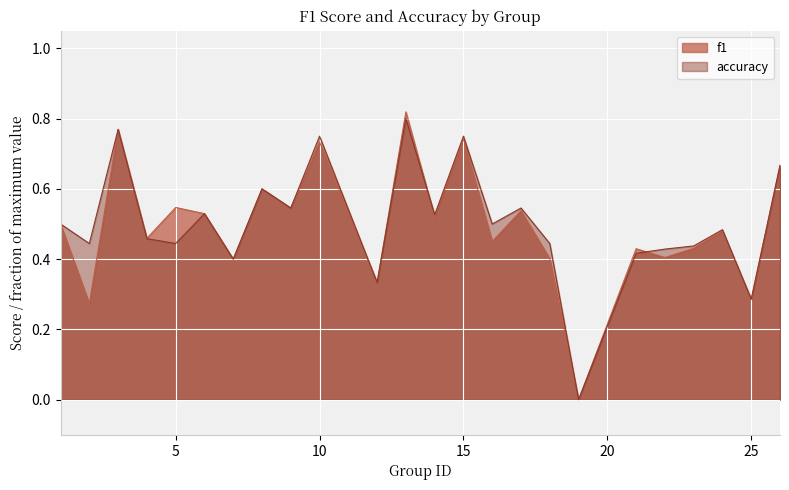

Count the number of data series in this chart.

2